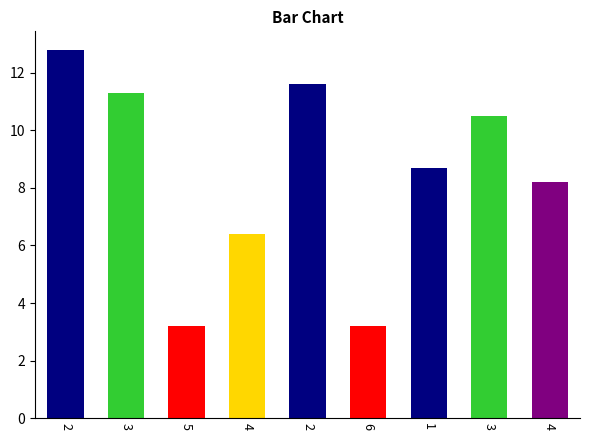

Reading left to right, extract all data points from this chart.

12.8	11.3	3.2	6.4	11.6	3.2	8.7	10.5	8.2